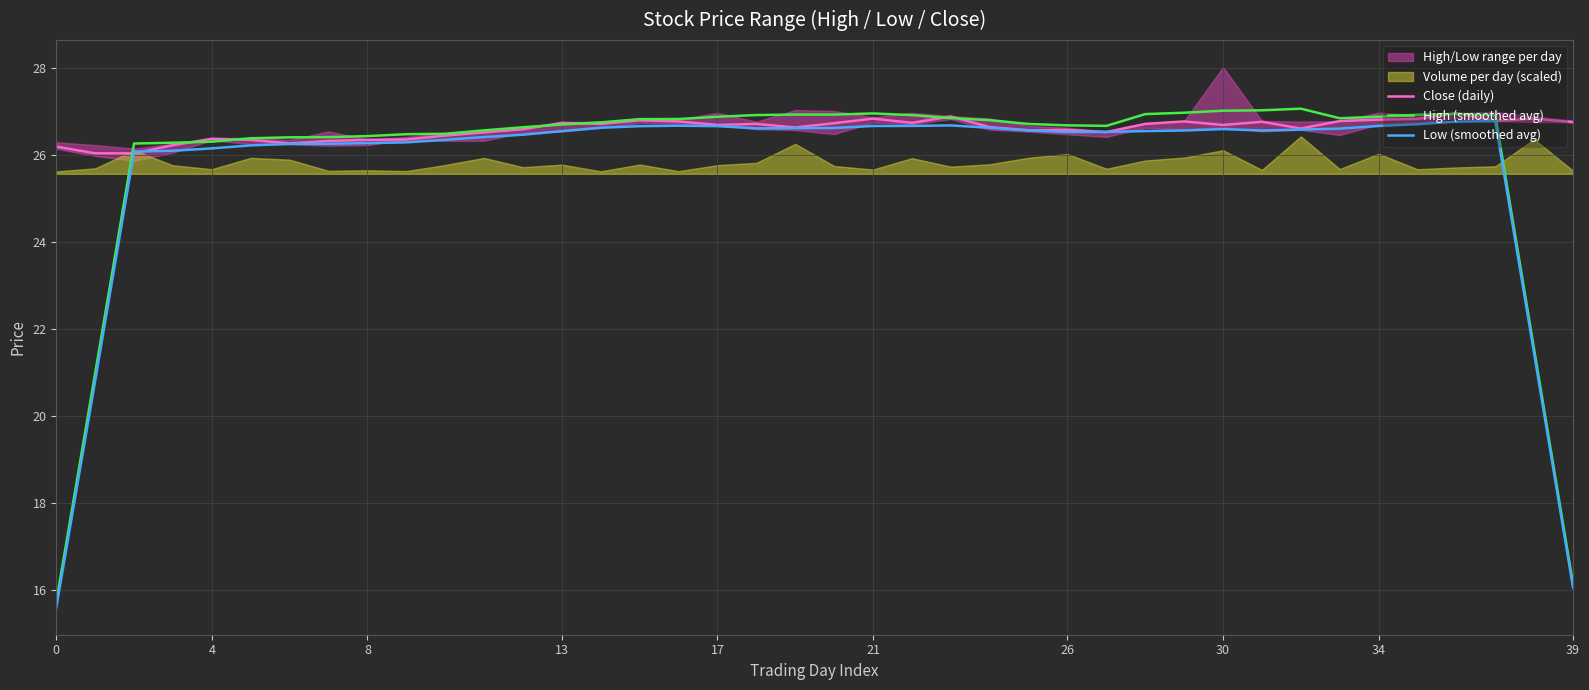

What is the lowest value of the Close (daily) series?

26.0